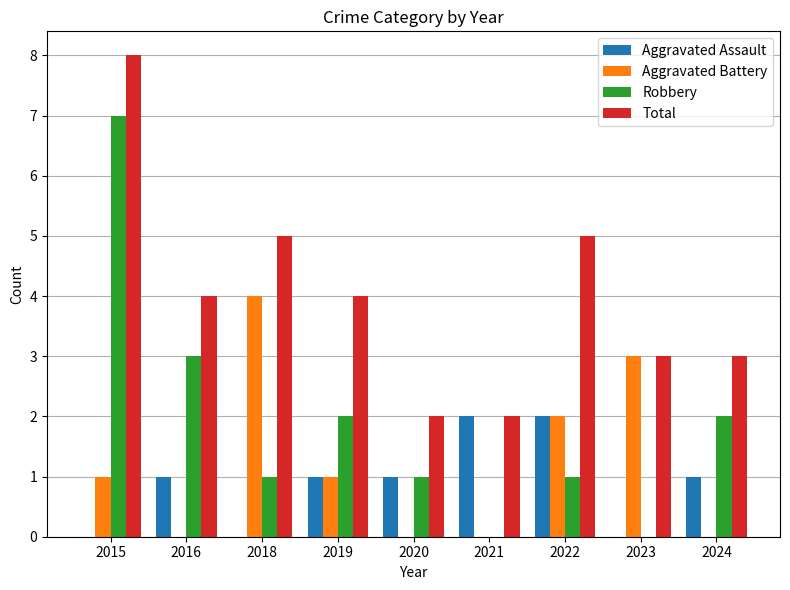

Read the Total value at 2020.

2